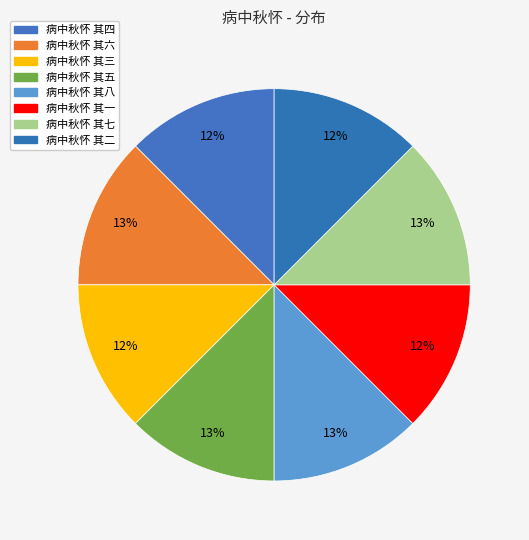

How many slices are in this pie chart?

8